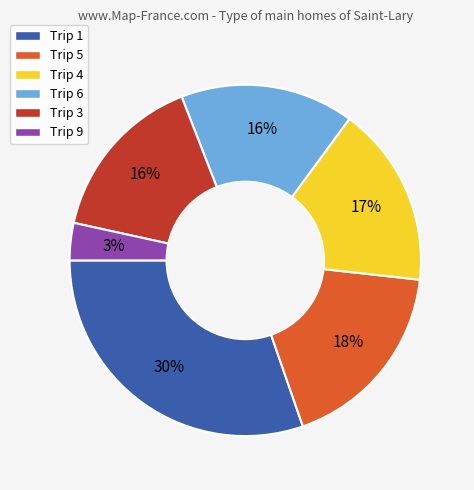

Is it true that Trip 3 is 16% of the pie?

True